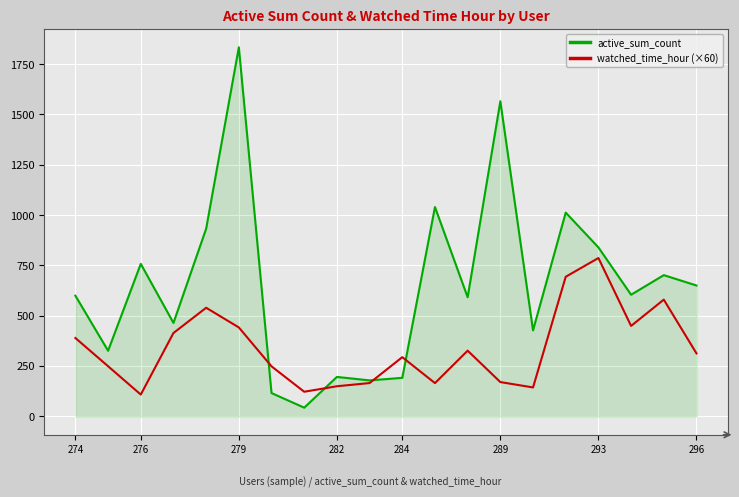

What is the difference between the second highest and second lowest values in the watched_time_hour (×60) series?

571.1